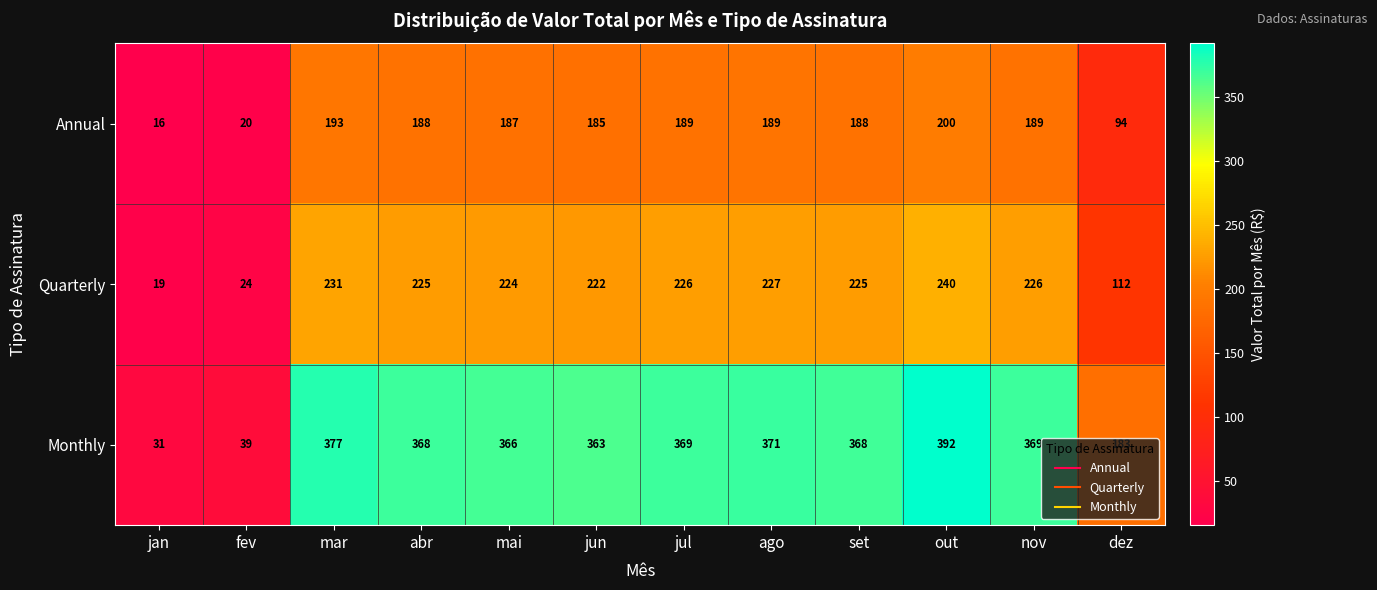

Count the number of categories in the chart.

12